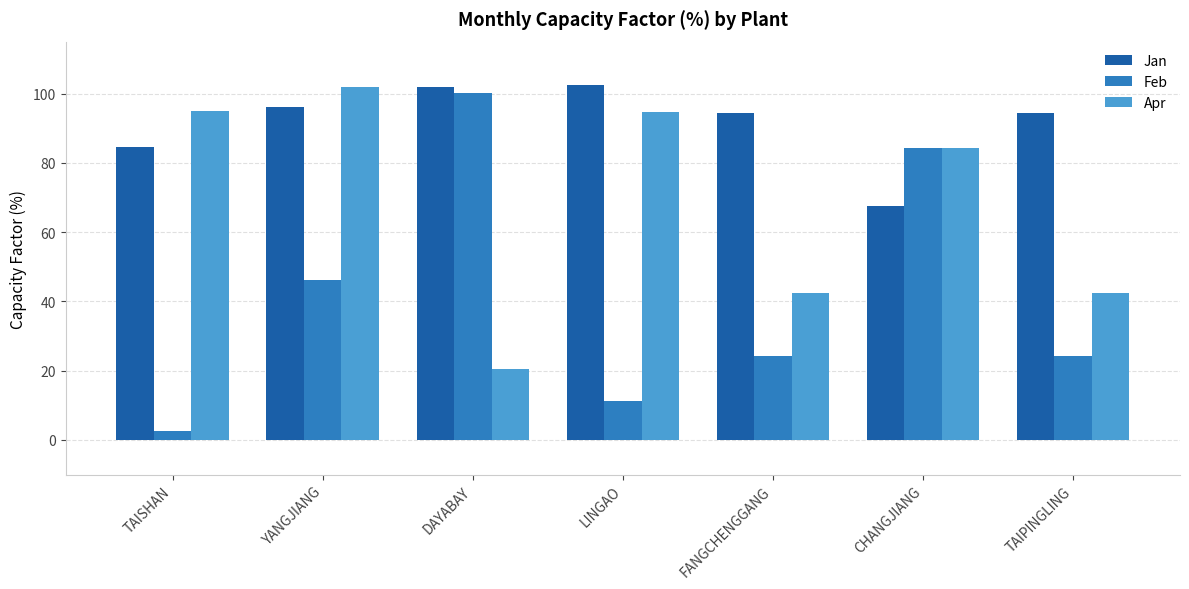

What is the difference between the second highest and second lowest values in the Feb series?

73.1